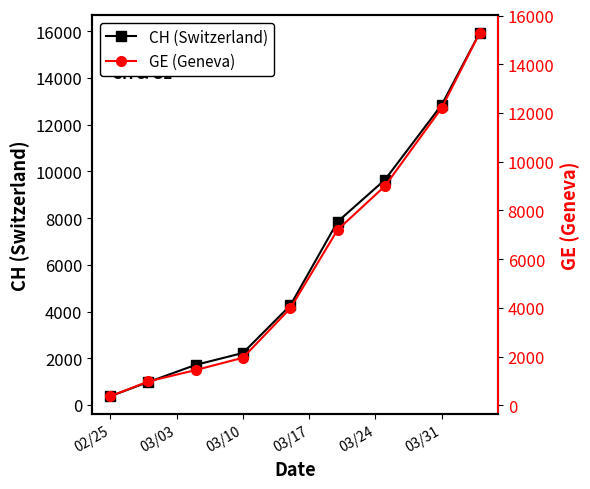

What is the difference between the maximum and minimum values in the GE (Geneva) series?

14909